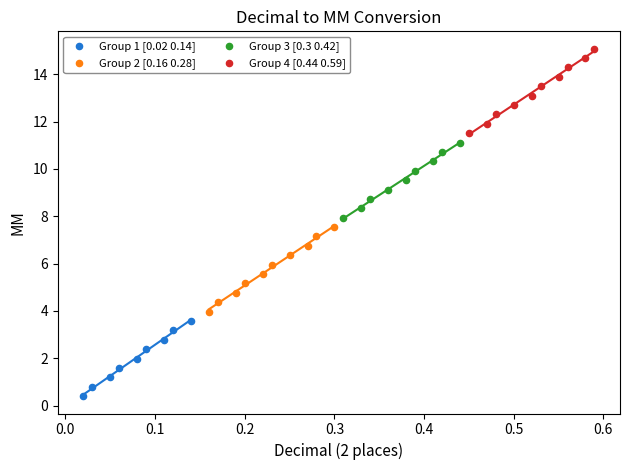

Which series contains the lowest Y value?

Group 1 [0.02 0.14]